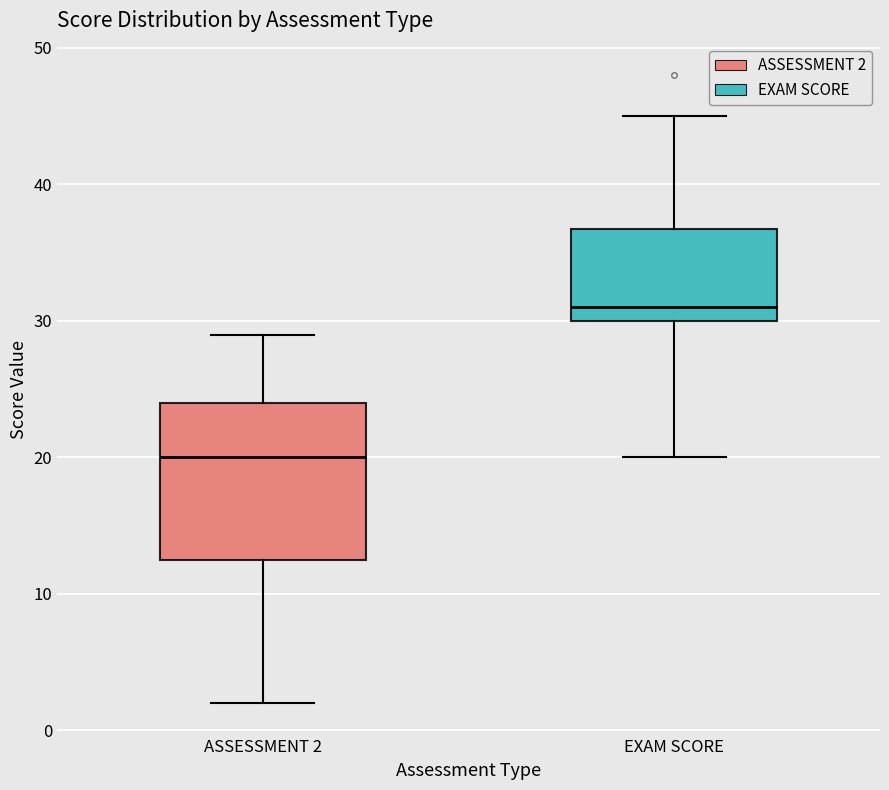

Which box is the tallest, from its lower edge to its upper edge?

ASSESSMENT 2